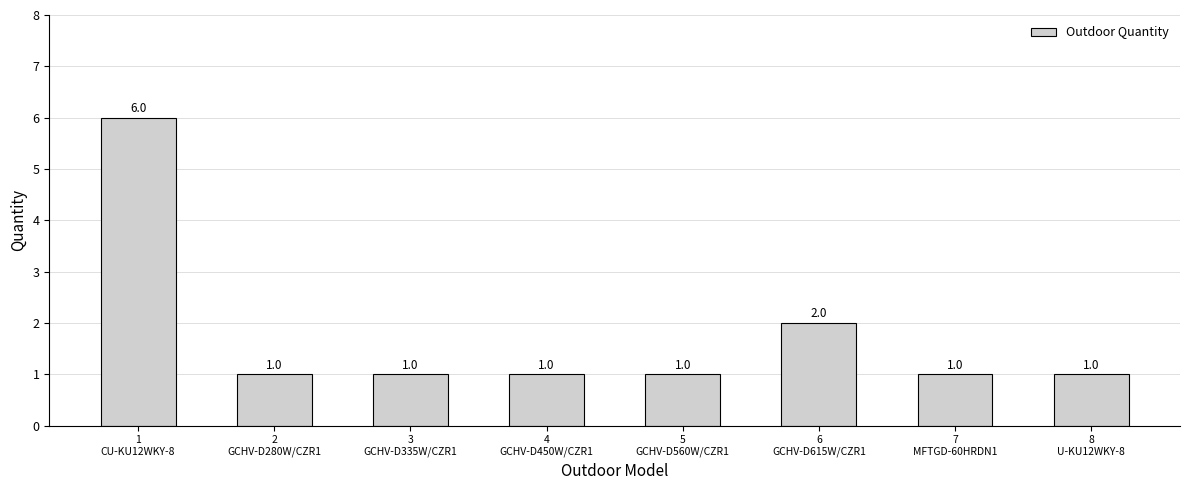

Read the value at 2
GCHV-D280W/CZR1.

1